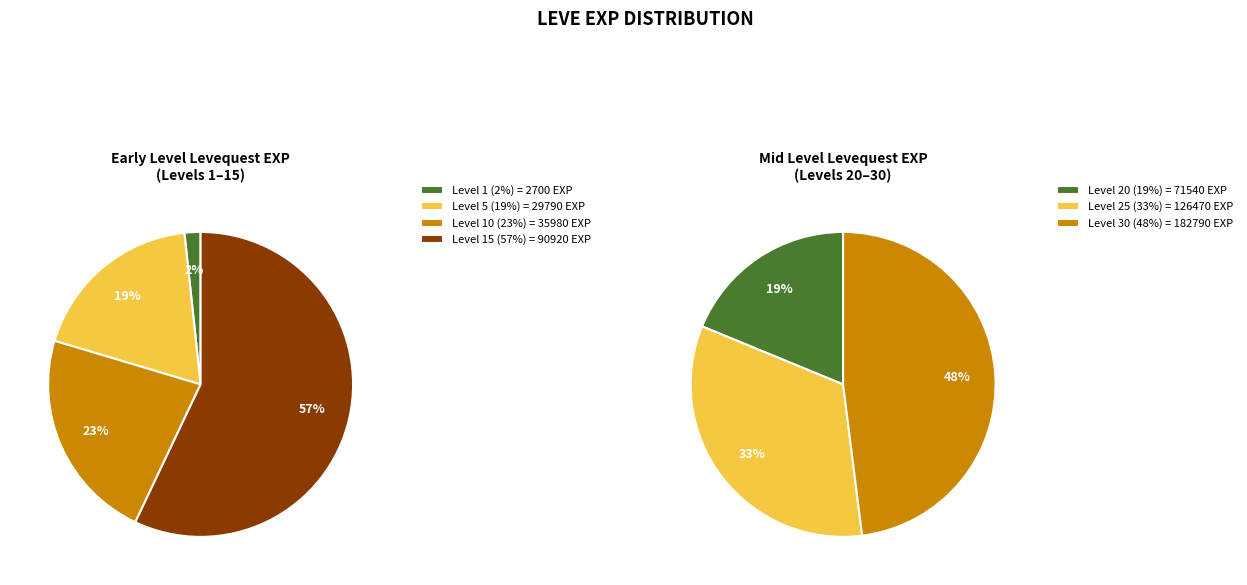

Is it true that Level 1 is 1% of the pie?

False